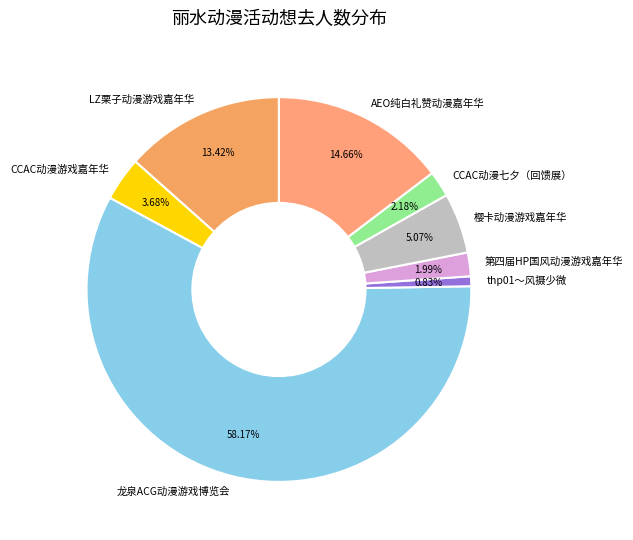

Does 龙泉ACG动漫游戏博览会 represent more than half of the total?

Yes